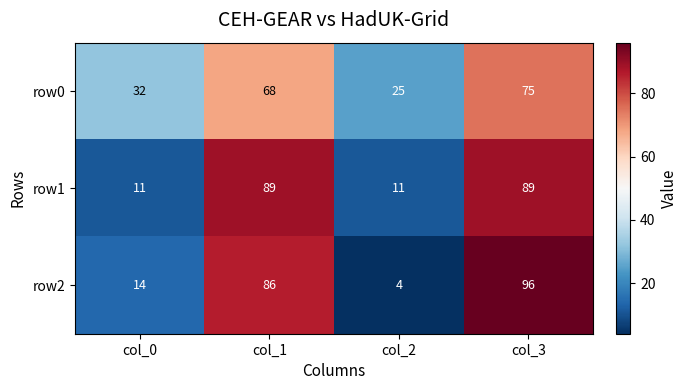

Which series has the widest spread of values?

row2